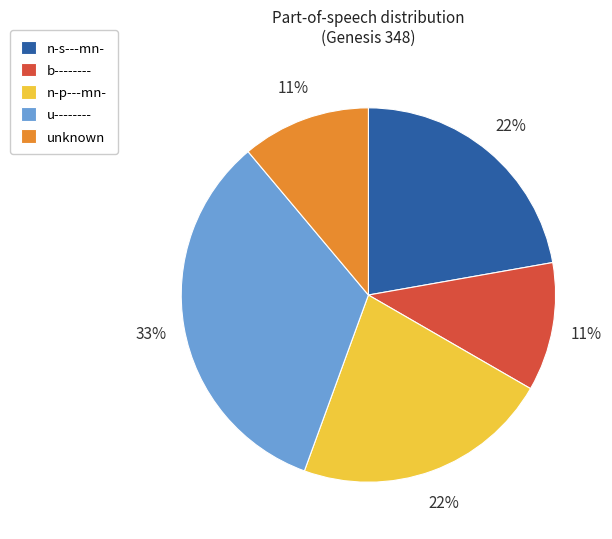

Which category has the biggest portion of the pie?

u--------